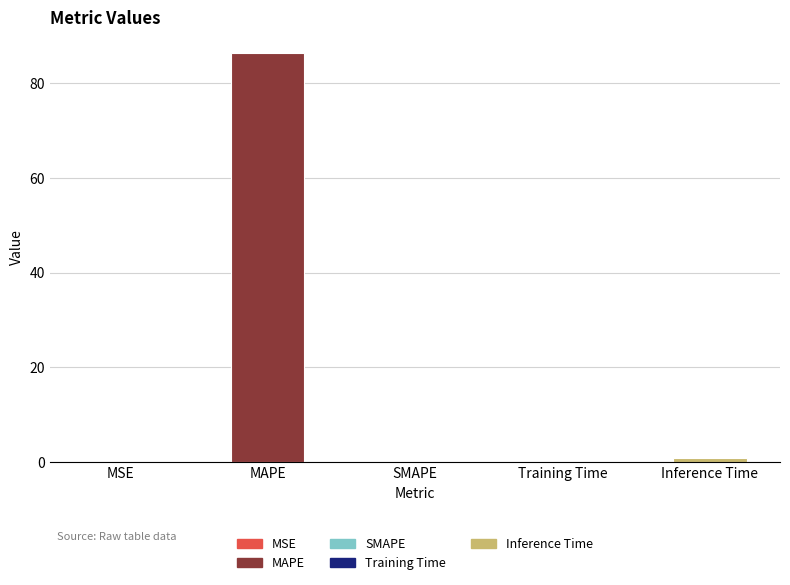

The chart shows a value of 43.2 at MAPE. True or false?

False